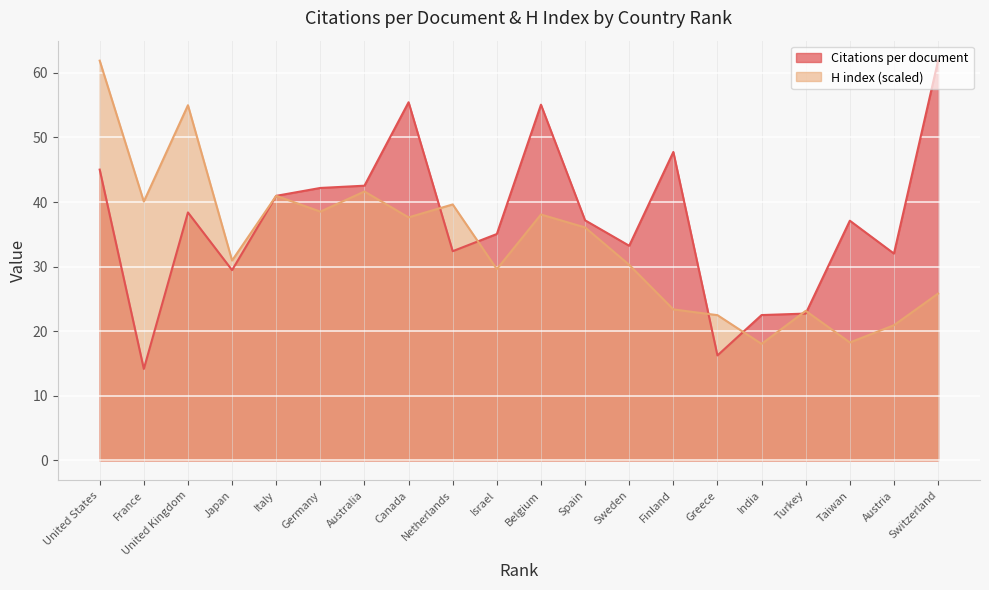

Rank the series by their maximum value, from lowest to highest.

Citations per document, H index